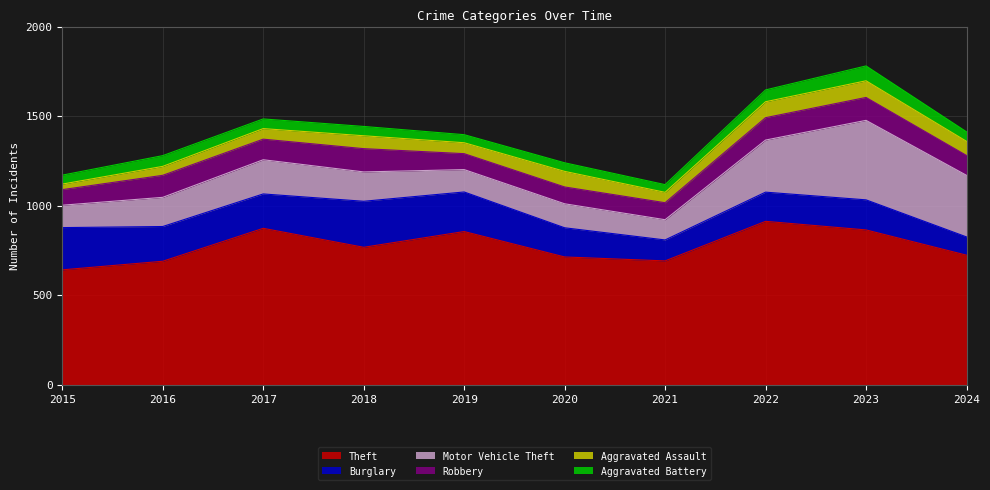

What is the sum of all Aggravated Battery values?

554